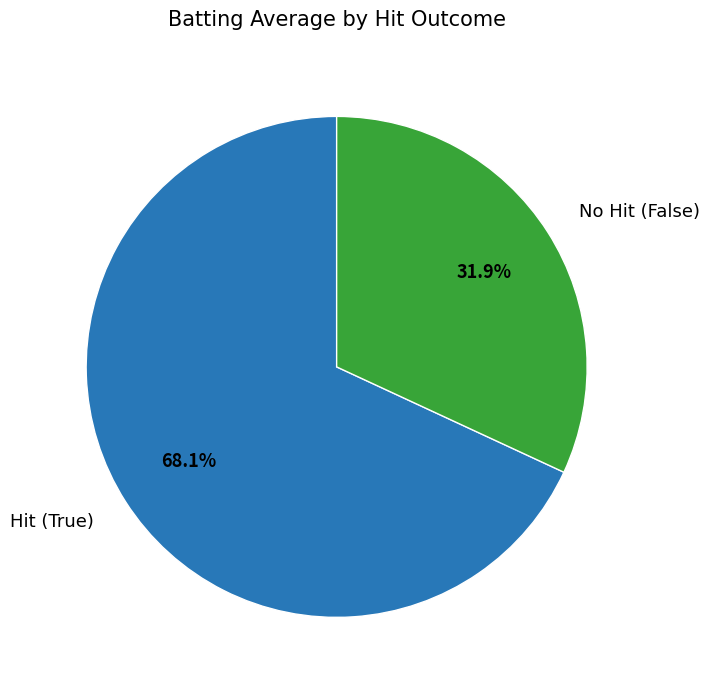

Between No Hit (False) and Hit (True), which is larger?

Hit (True)